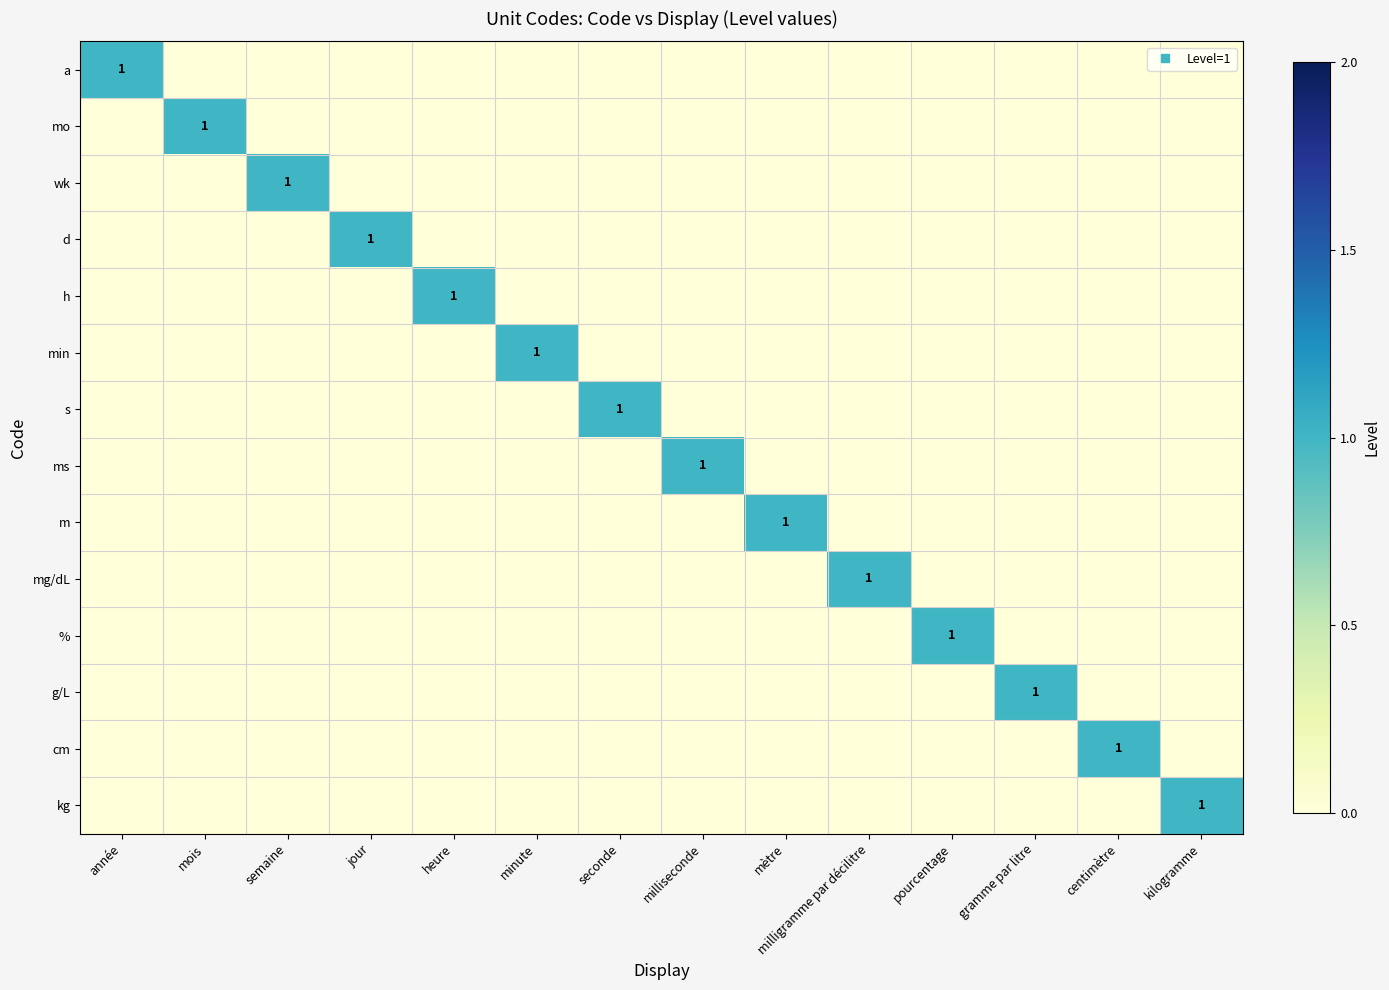

Rank the series at jour from highest to lowest value.

d, a, mo, wk, h, min, s, ms, m, mg/dL, %, g/L, cm, kg